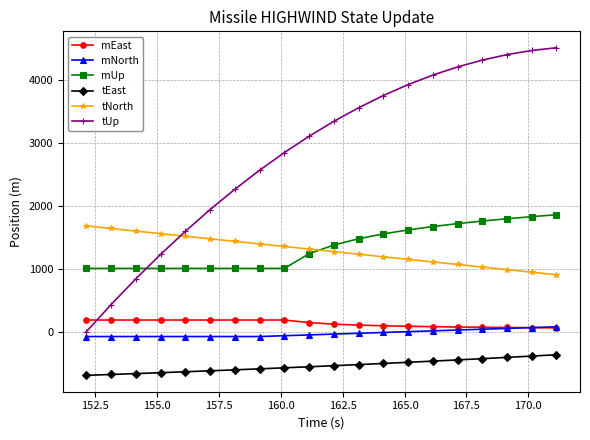

How many categories are shown in the chart?

20